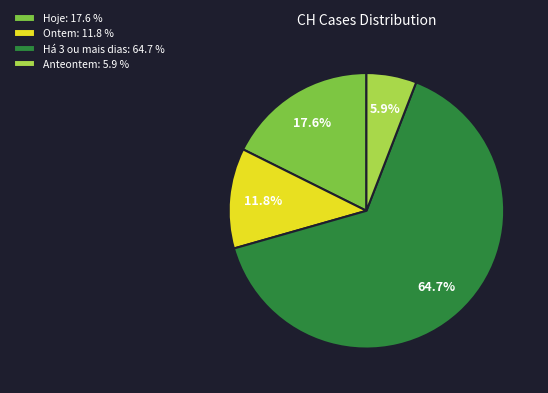

To the nearest percent, what is the difference between the largest and smallest slice percentages?

59%